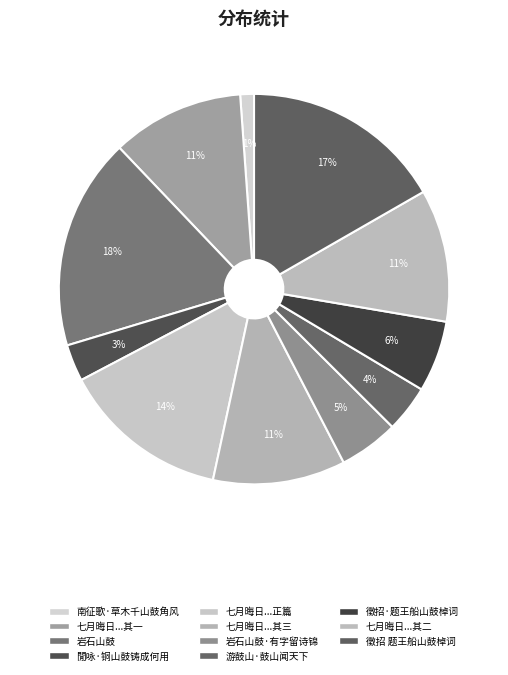

How many slices are in this pie chart?

11